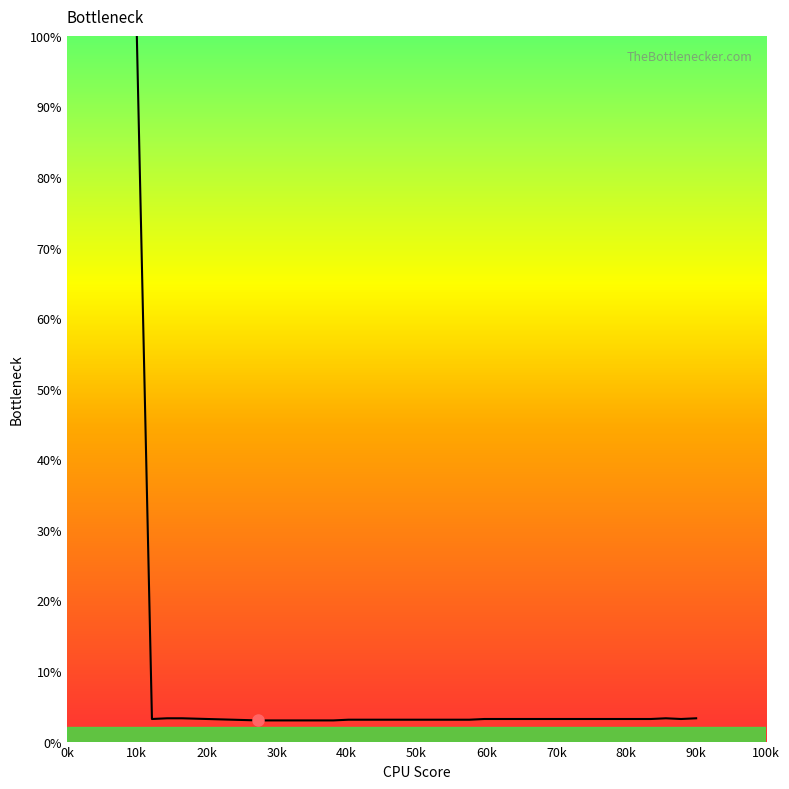

What is the greatest value displayed?

100.0